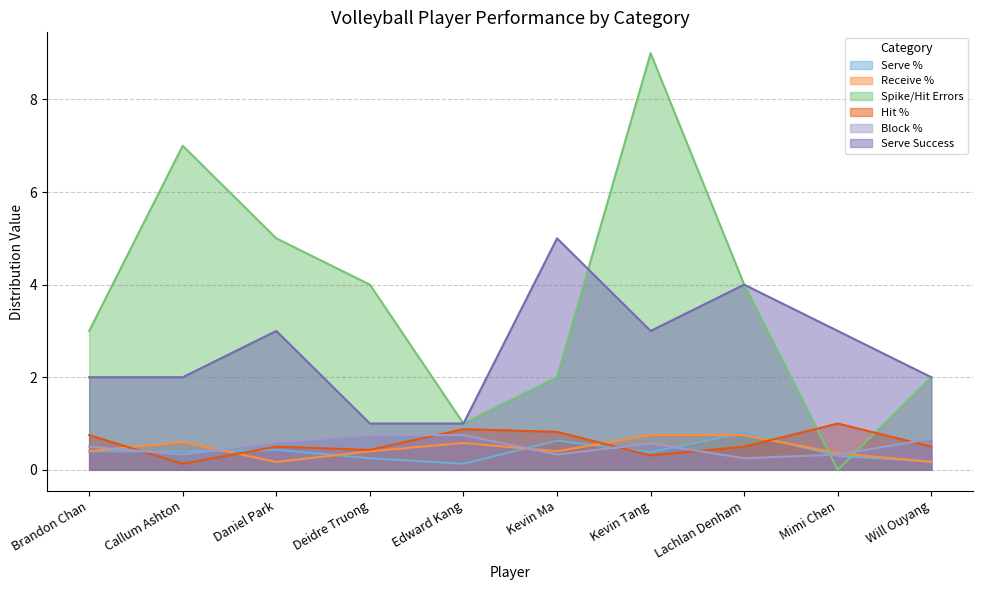

Reading left to right, list all the values displayed in this chart.

Serve %: 0.4	0.4	0.4	0.2	0.1	0.6	0.4	0.8	0.3	0.2
Receive %: 0.4	0.6	0.2	0.4	0.6	0.4	0.8	0.8	0.4	0.2
Spike/Hit Errors: 3.0	7.0	5.0	4.0	1.0	2.0	9.0	4.0	0.0	2.0
Hit %: 0.8	0.1	0.5	0.4	0.9	0.8	0.3	0.5	1.0	0.5
Block %: 0.5	0.3	0.6	0.8	0.8	0.3	0.6	0.2	0.3	0.7
Serve Success: 2.0	2.0	3.0	1.0	1.0	5.0	3.0	4.0	3.0	2.0